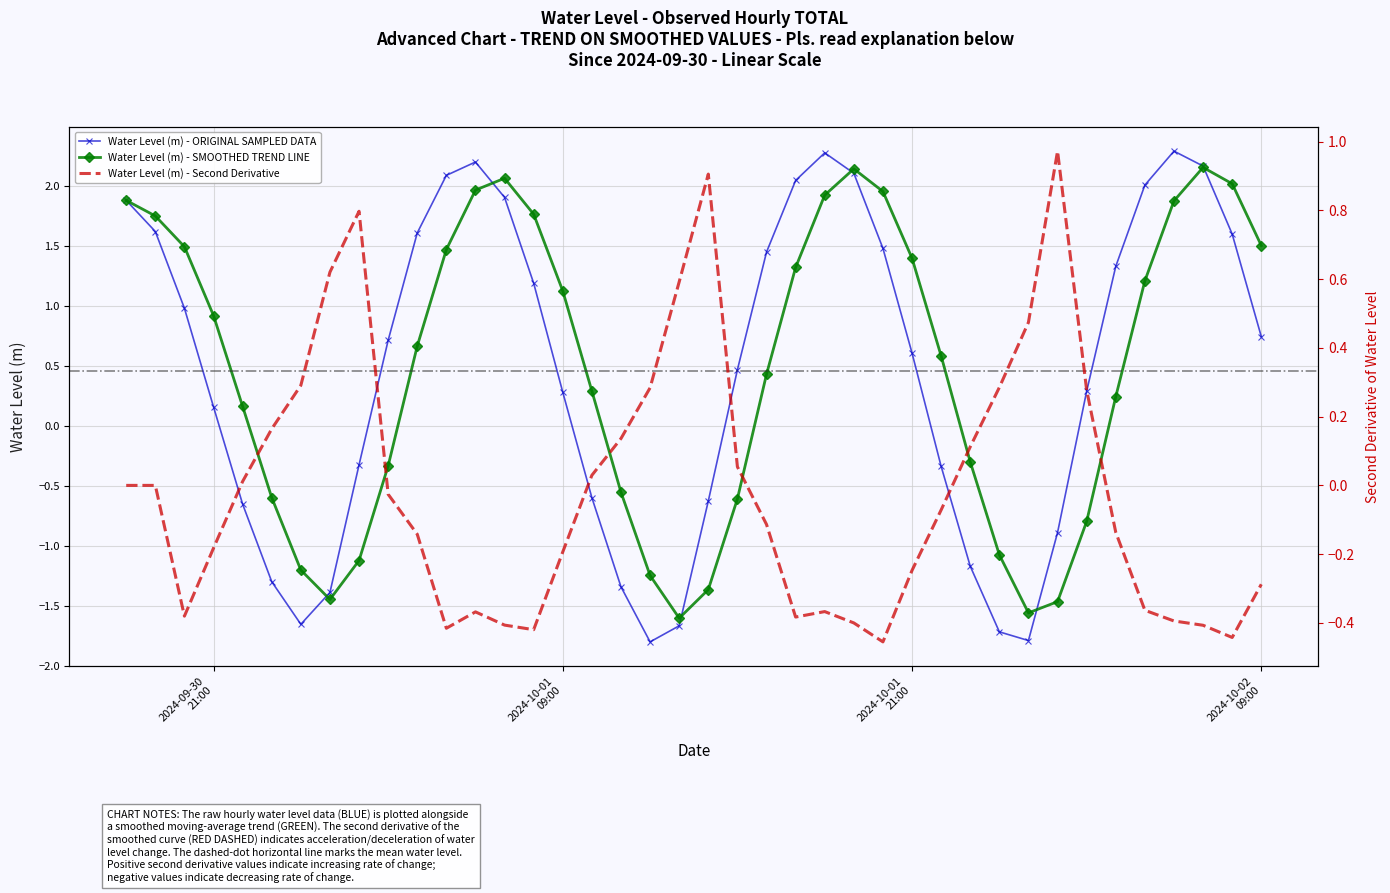

True or false: Water Level (m) - ORIGINAL SAMPLED DATA has more than 0 interior local peaks.

True